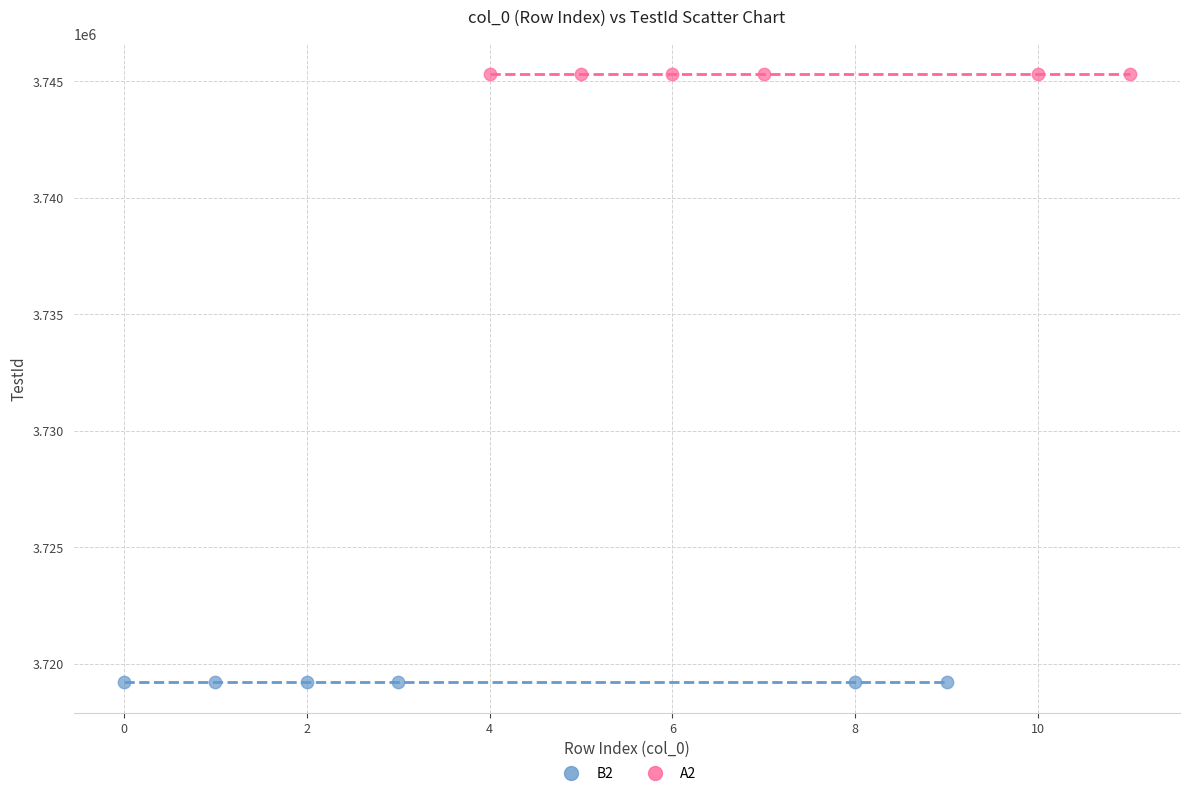

Which series reaches the maximum Y coordinate?

A2